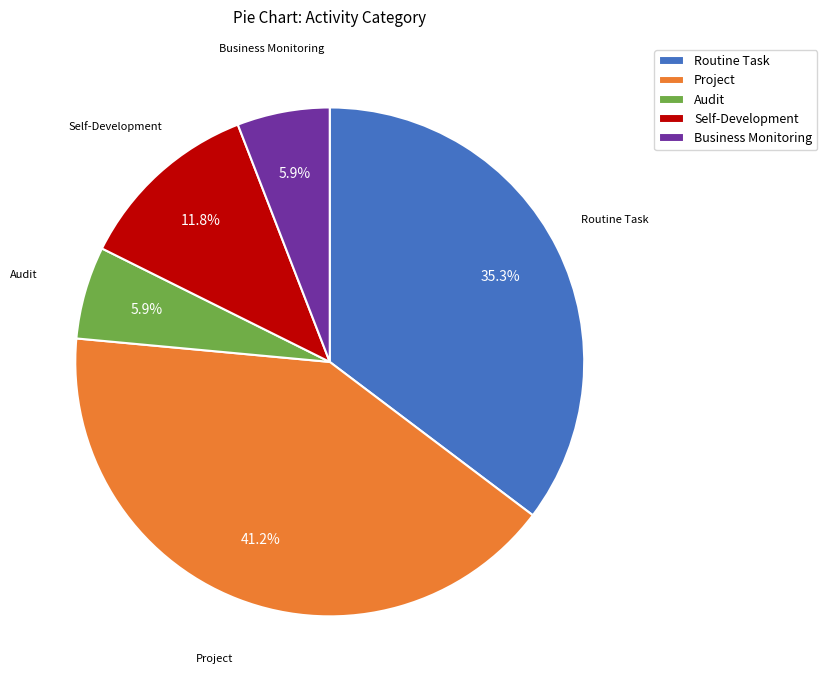

What portion of the pie excludes Audit?

94.1%